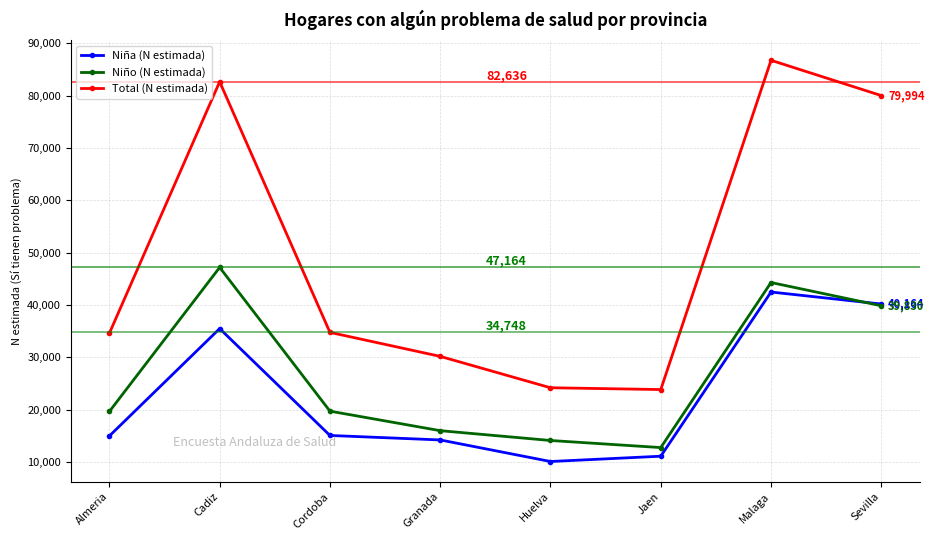

Rank the series at Granada from highest to lowest value.

Total (N estimada), Niño (N estimada), Niña (N estimada)